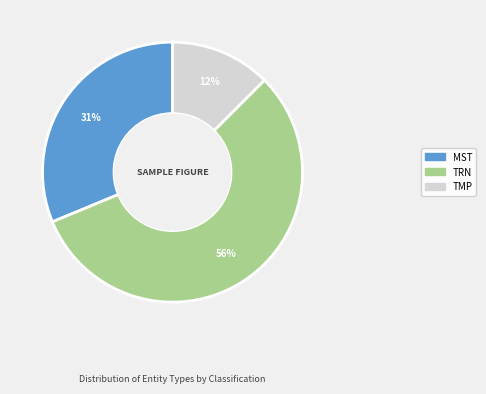

Is the sum of TMP and MST greater than half?

No